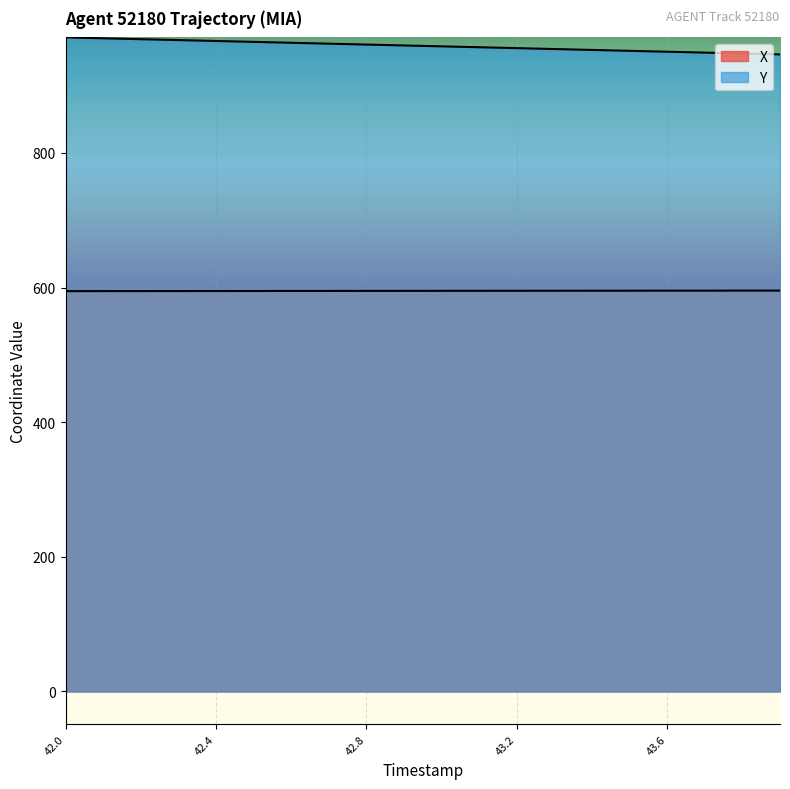

Which category has the highest value across all series?

42.0